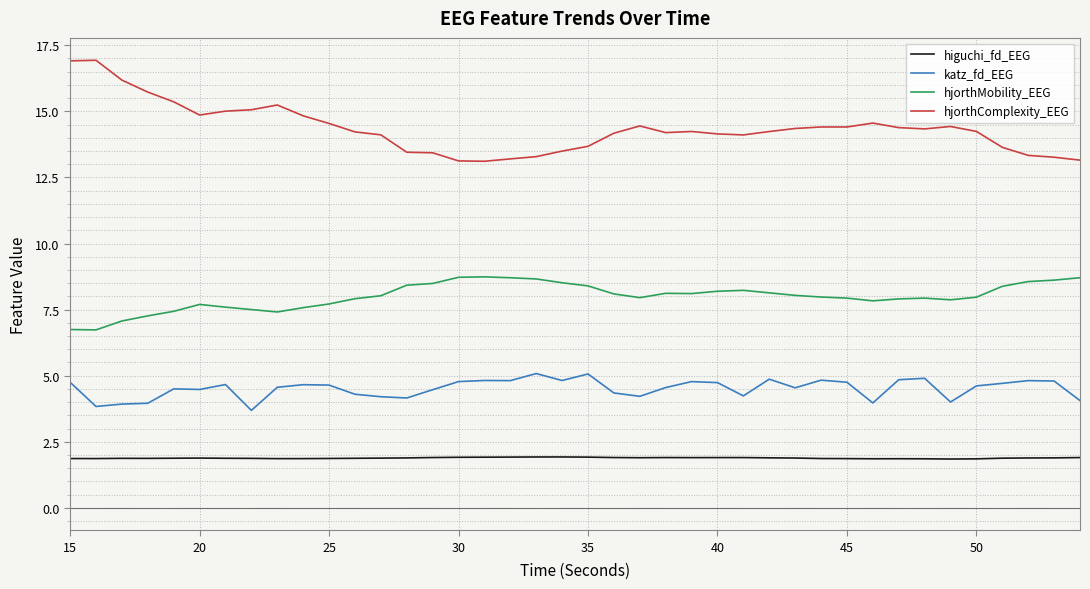

What is the smallest value displayed?

1.8